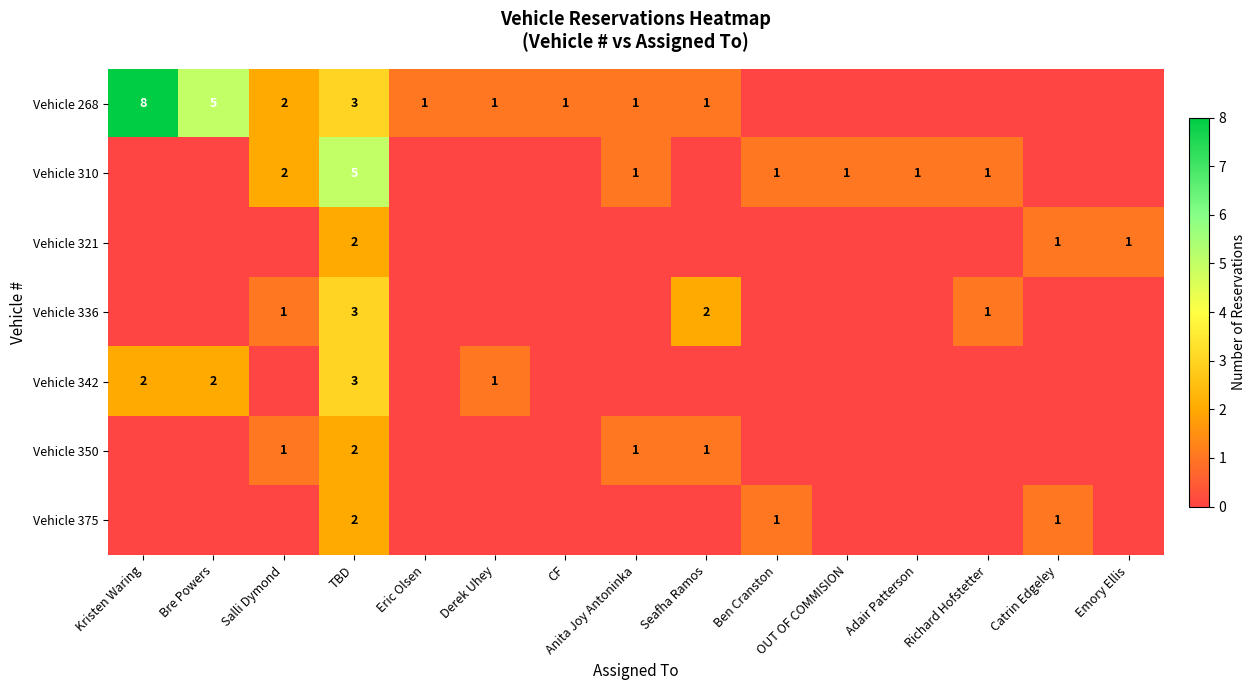

Is it true that Vehicle 268 equals 1 at Salli Dymond?

False